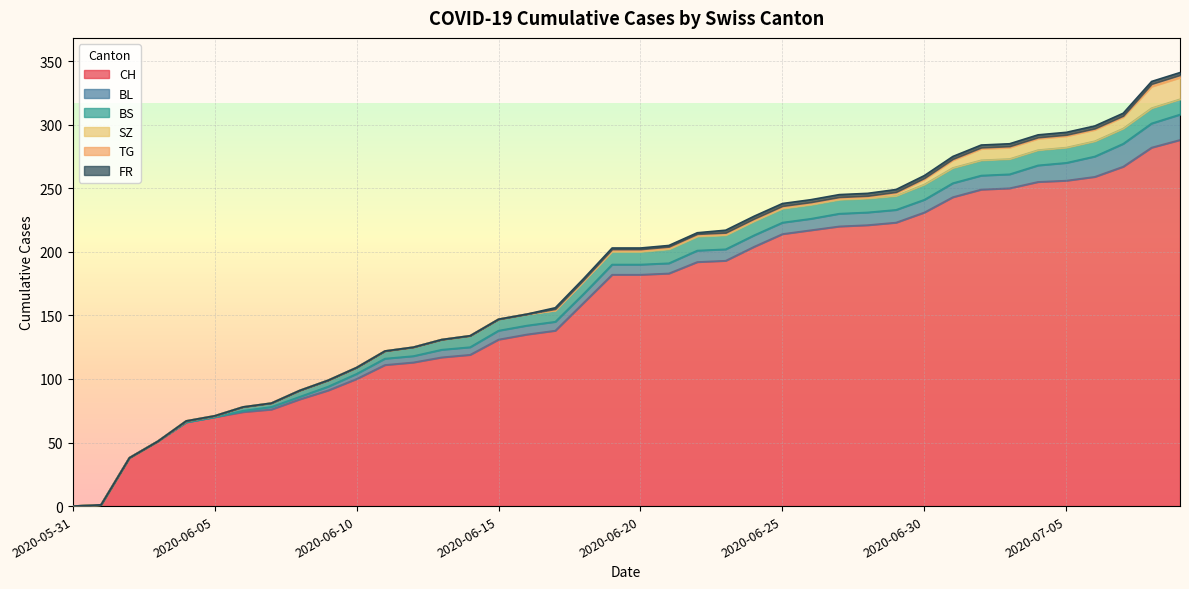

Rank the categories by FR value from lowest to highest.

2020-05-31, 2020-06-01, 2020-06-02, 2020-06-03, 2020-06-04, 2020-06-05, 2020-06-06, 2020-06-07, 2020-06-08, 2020-06-09, 2020-06-10, 2020-06-11, 2020-06-12, 2020-06-13, 2020-06-14, 2020-06-15, 2020-06-16, 2020-06-17, 2020-06-18, 2020-06-19, 2020-06-20, 2020-06-21, 2020-06-22, 2020-06-23, 2020-06-24, 2020-06-25, 2020-06-26, 2020-06-27, 2020-06-28, 2020-06-29, 2020-06-30, 2020-07-01, 2020-07-02, 2020-07-03, 2020-07-04, 2020-07-05, 2020-07-06, 2020-07-07, 2020-07-08, 2020-07-09